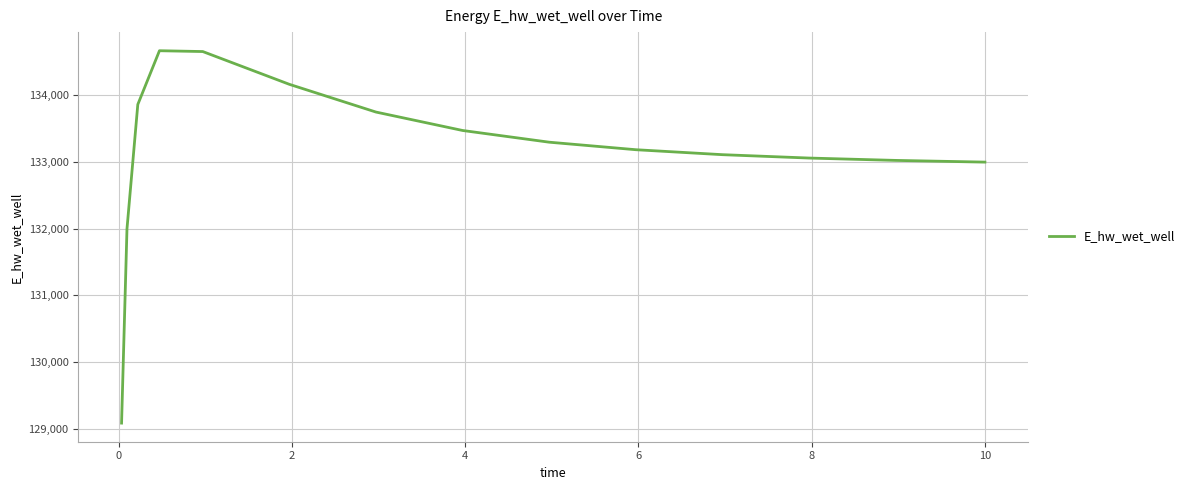

What is the difference between the maximum and minimum values?

5581.6